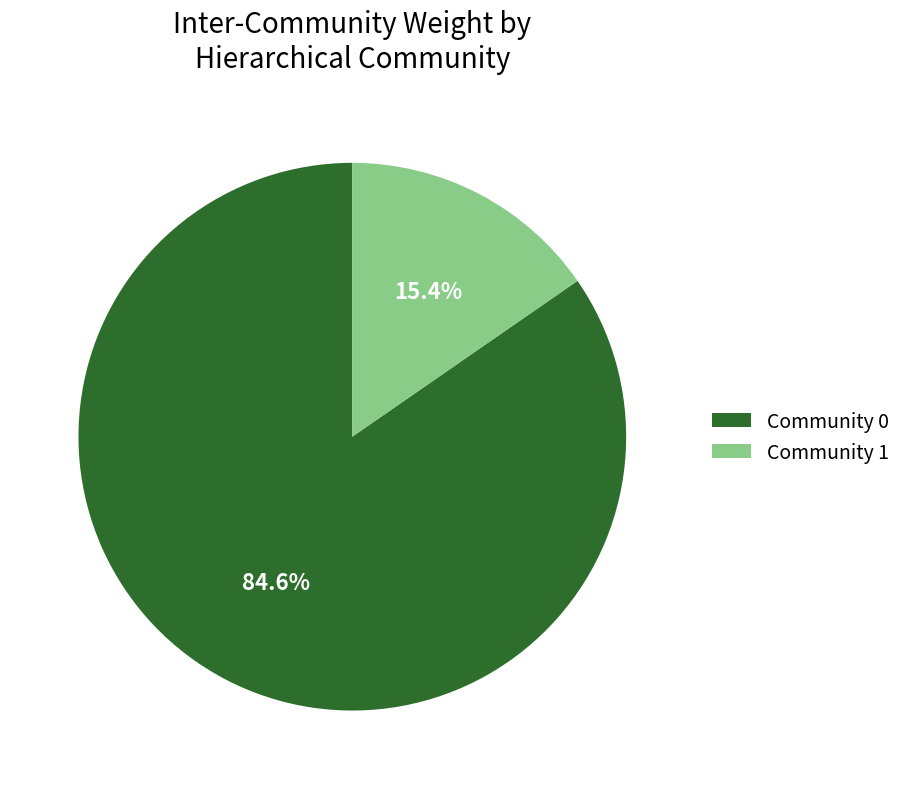

Which slice is the largest?

Community 0